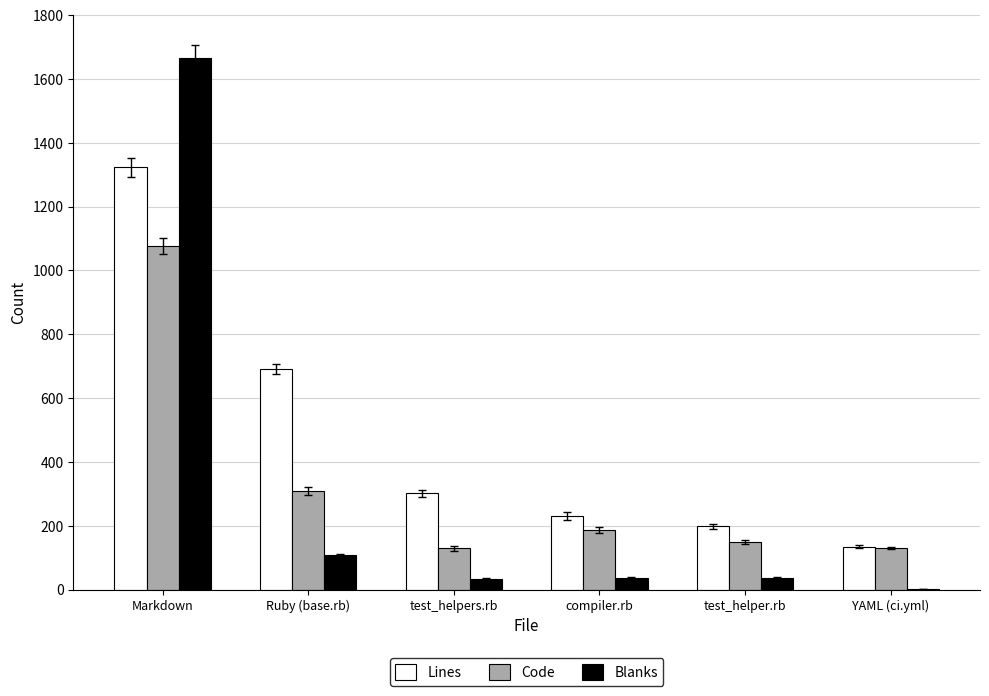

Is the value of Lines at Markdown greater than the value of Code at test_helper.rb?

Yes